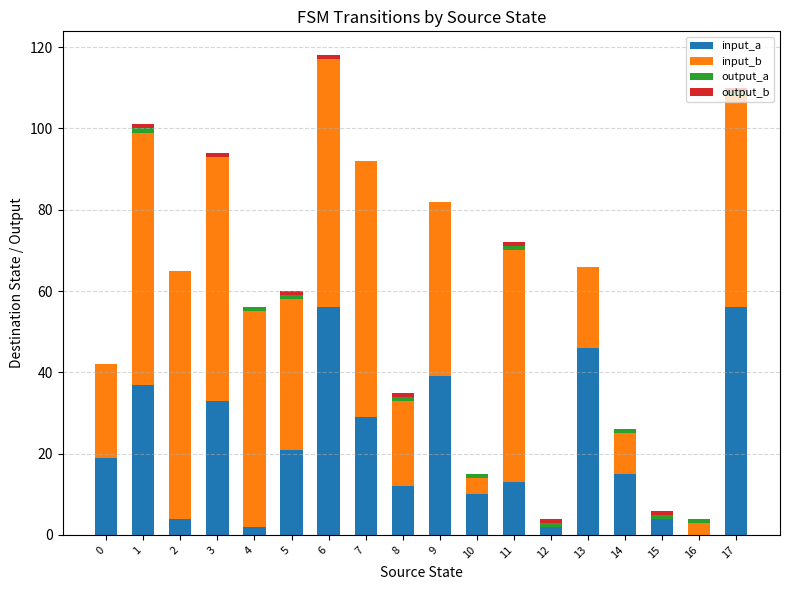

True or false: input_a has a value of 19 at 0.

True